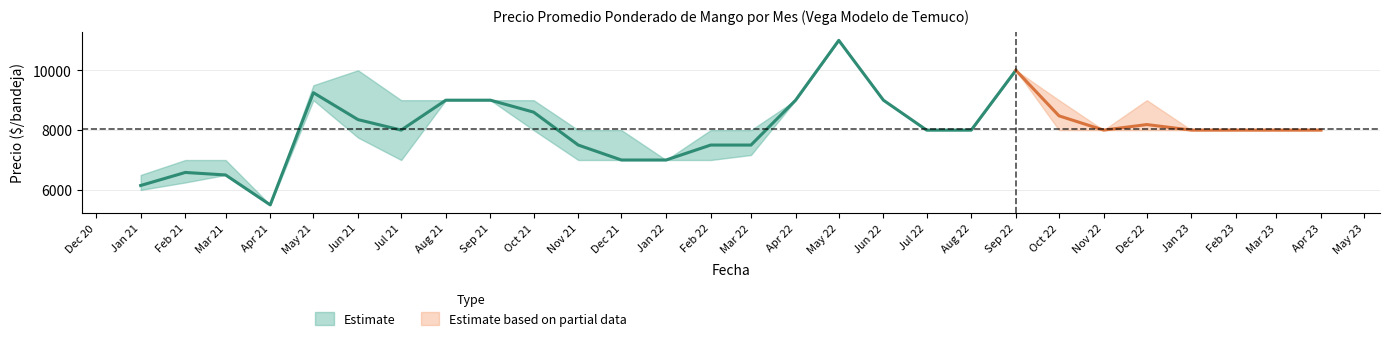

How many interior local valleys does the Precio promedio ponderado series have?

3